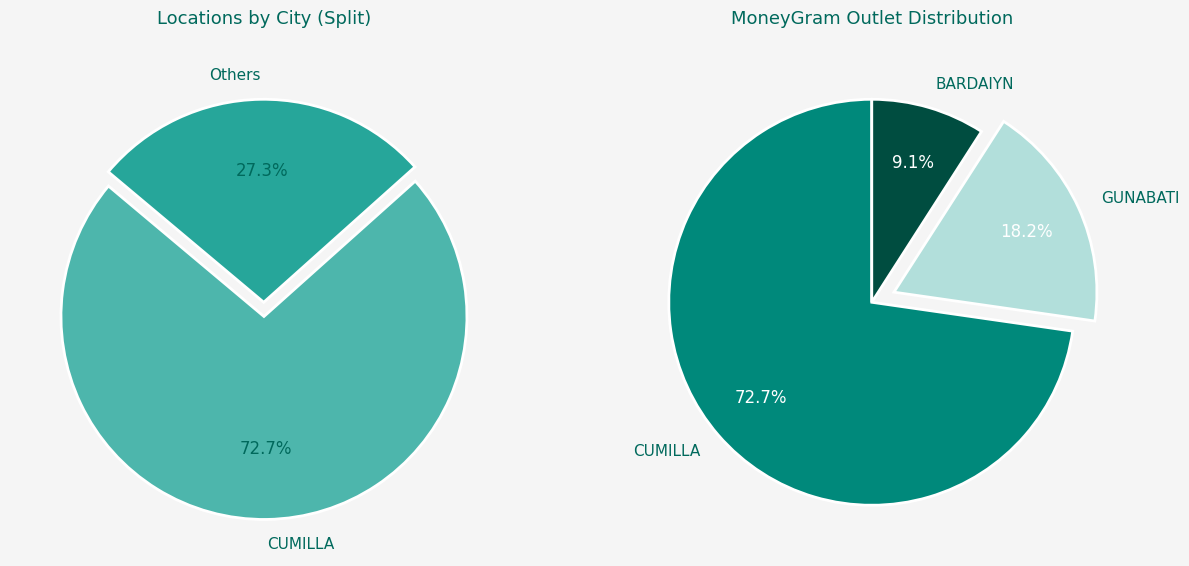

The BRAC BANK AGENT slice represents 19% of the pie. True or false?

False